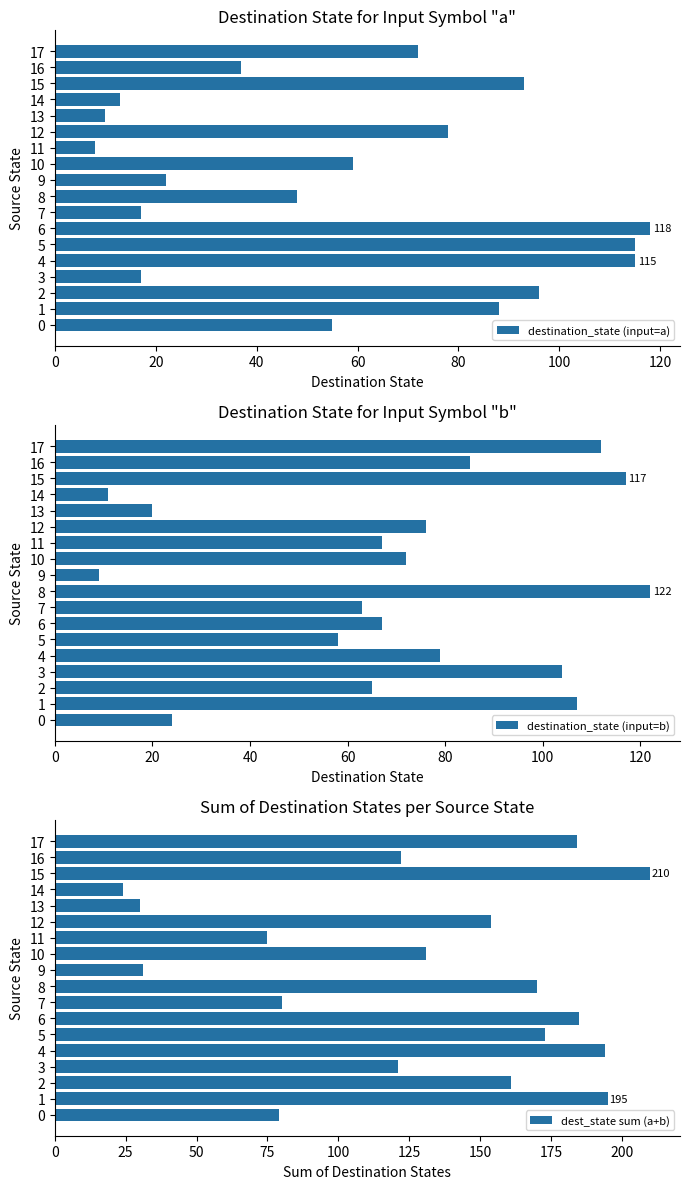

Which series has the largest total across all categories?

dest_state sum (a+b)